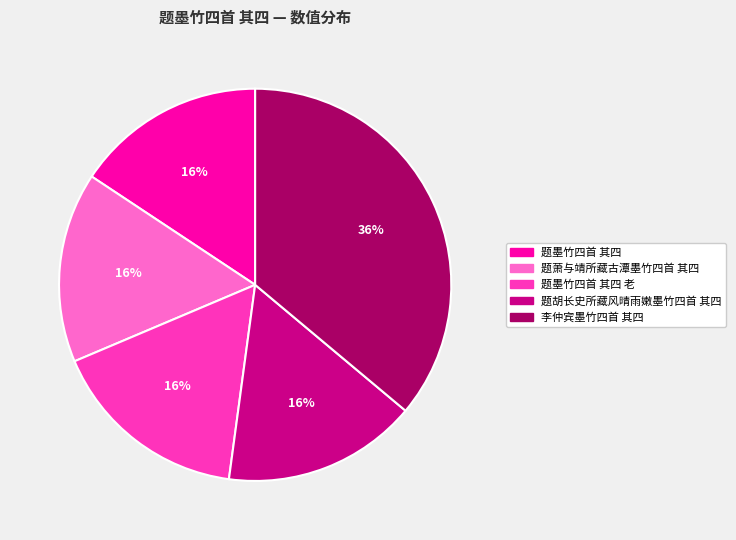

To the nearest percent, what is the difference between the largest and smallest slice percentages?

20%